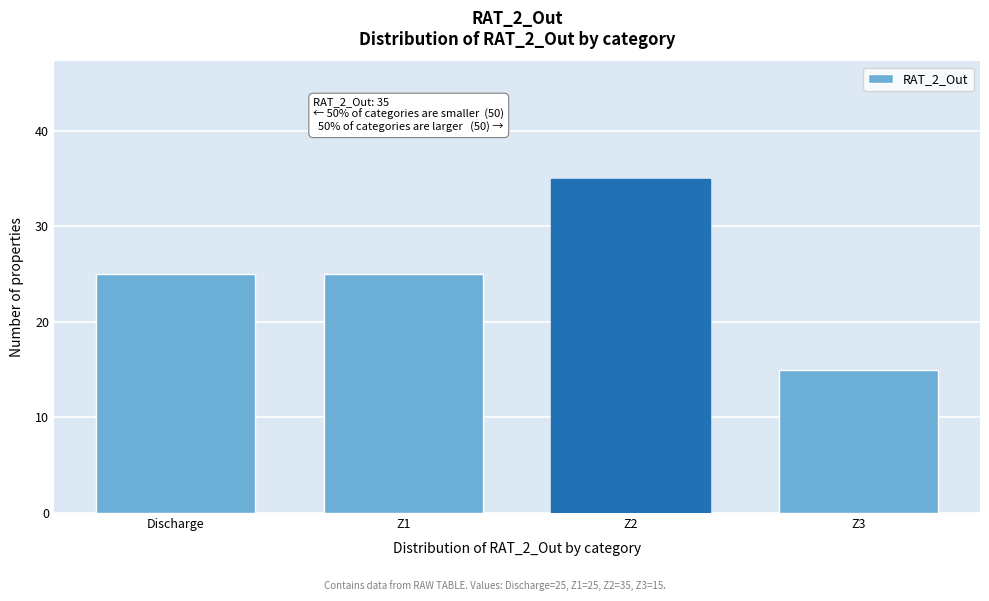

Reading left to right, what are all the values shown in this chart?

Discharge=25	Z1=25	Z2=35	Z3=15